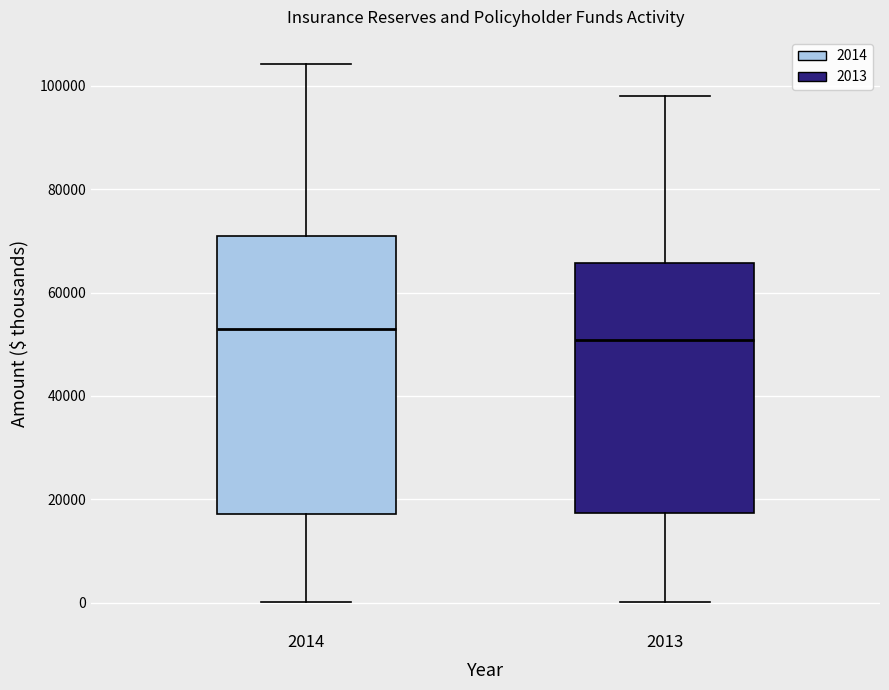

Where does the lower whisker of the box at x = 2013 end on the y-axis? The values are not printed on the chart, so give them approximately, as read against the axis.

0